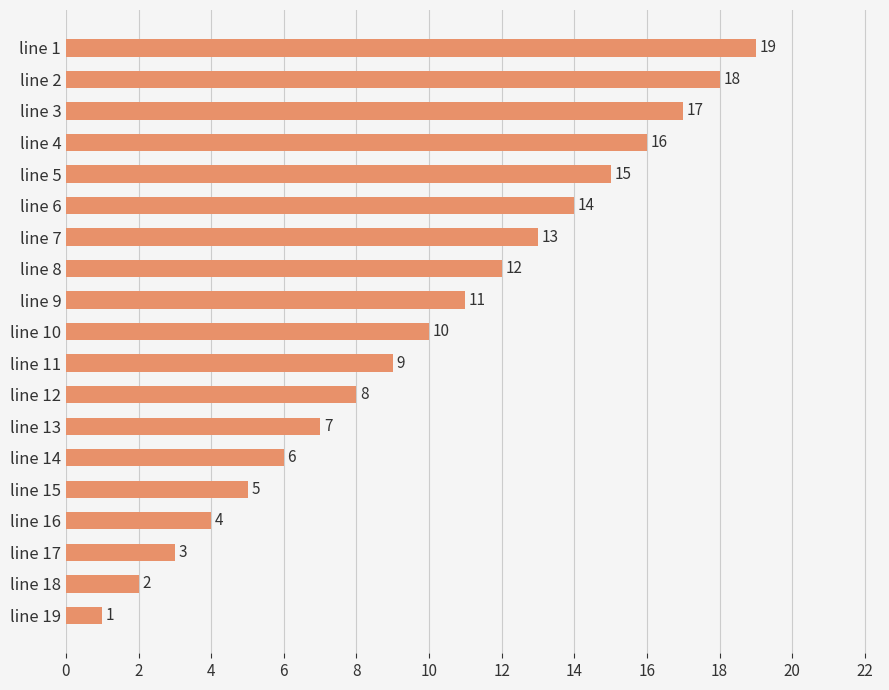

List the labels in order of value, largest first.

line 1, line 2, line 3, line 4, line 5, line 6, line 7, line 8, line 9, line 10, line 11, line 12, line 13, line 14, line 15, line 16, line 17, line 18, line 19